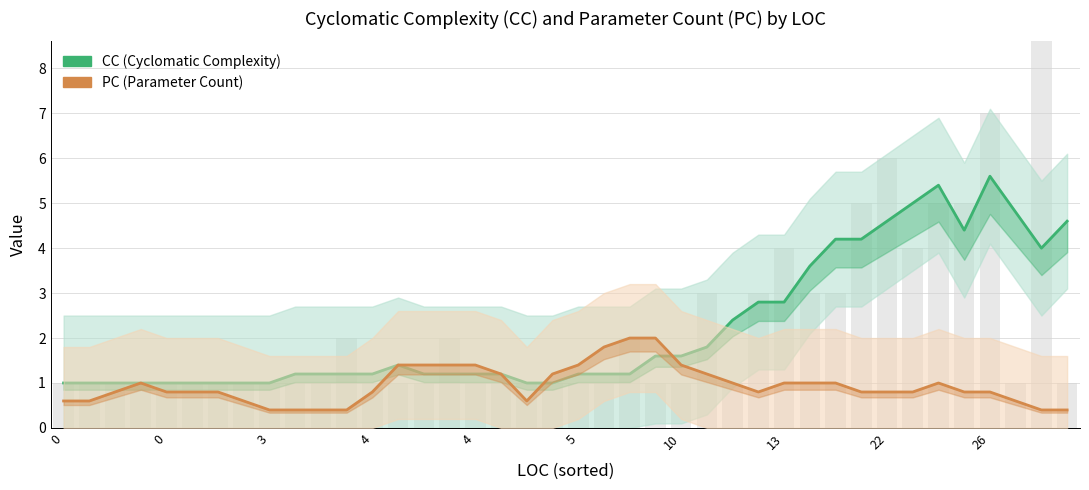

What is the smallest value displayed?

0.4